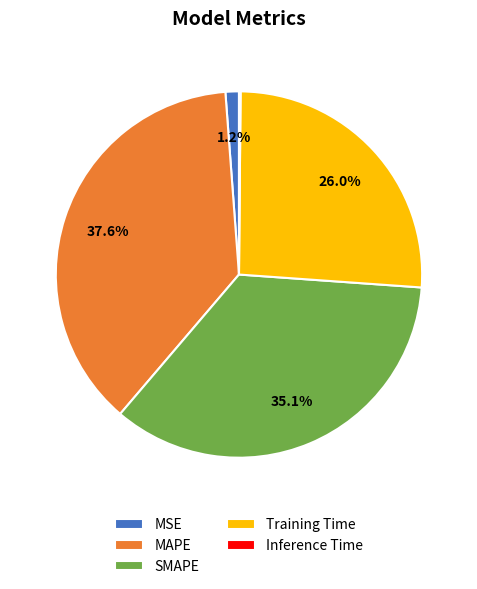

To the nearest percent, what percentage of the pie is MAPE?

38%